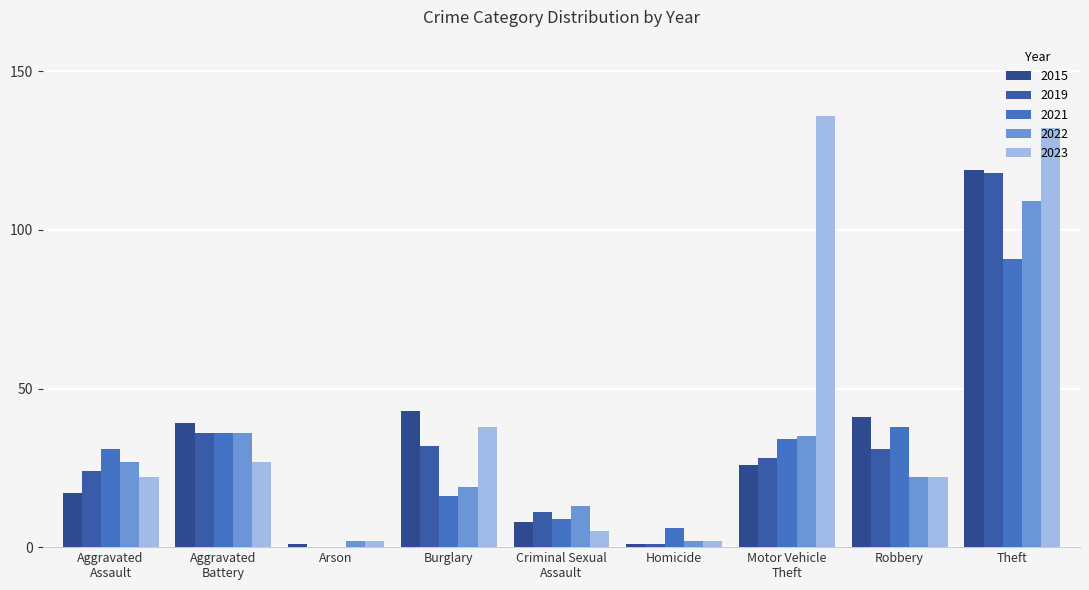

What is the difference between the maximum and minimum values in the 2022 series?

107